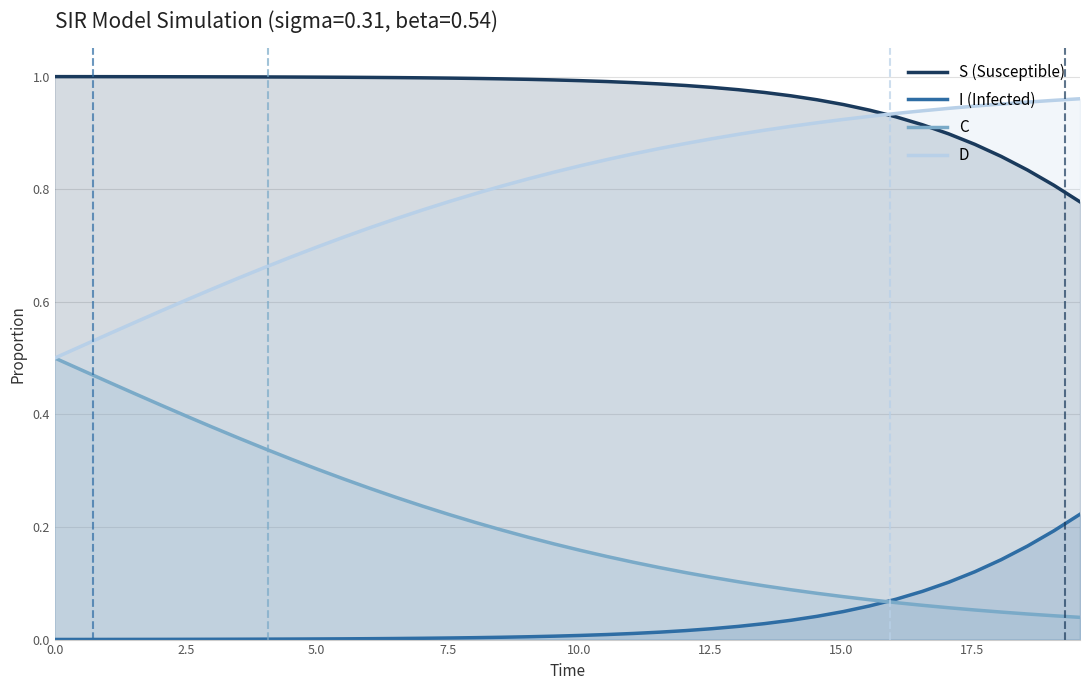

Which has a higher value, 32 or 10.0?

10.0